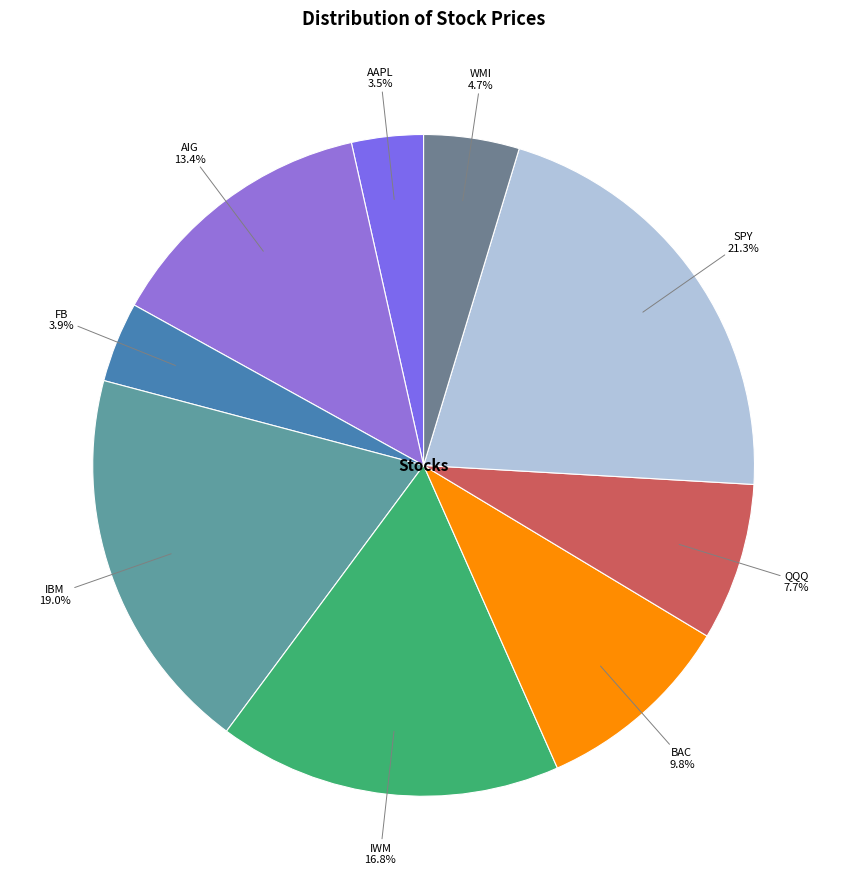

Is there a majority slice in this chart?

No